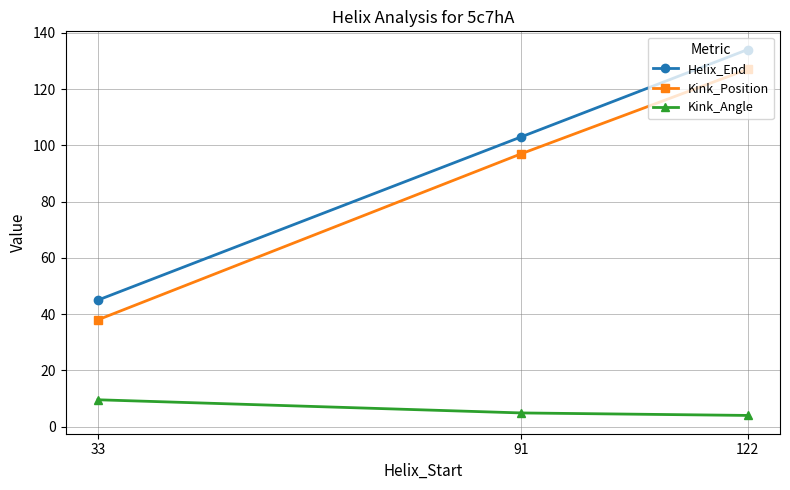

Which category has the highest value in the Helix_End series?

122